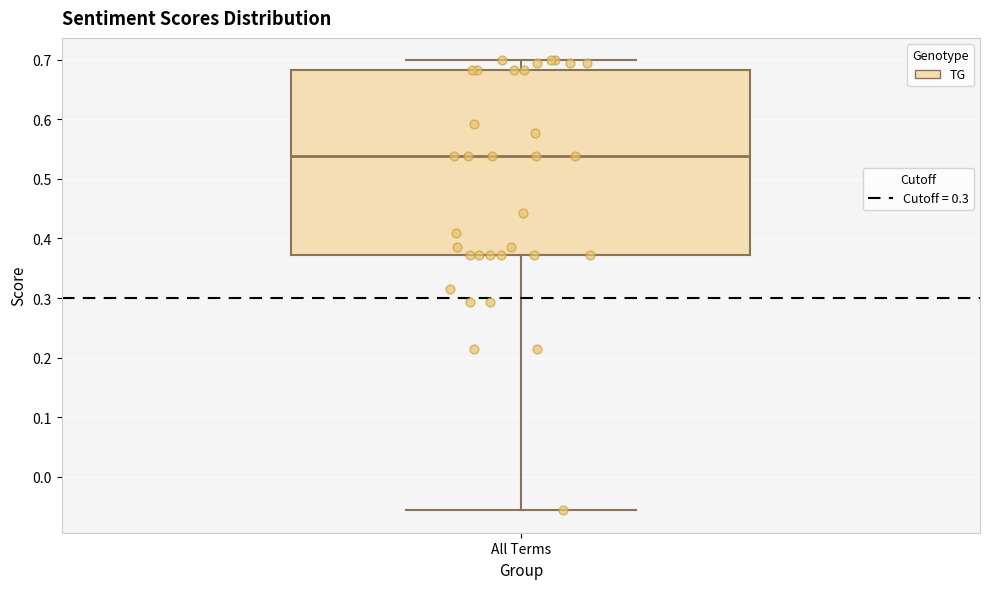

Transcribe this box plot: give where the median line is, the range the box spans, and where the two whiskers end, as read against the y-axis. The values are not printed on the chart, so give them approximately, as read against the axis.

median 0.54, box 0.37 to 0.68, whiskers -0.06 to 0.70